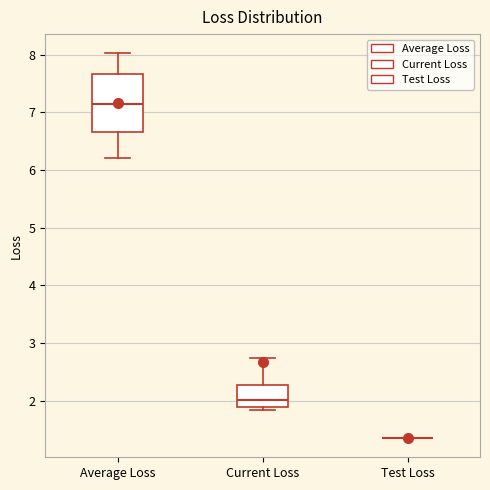

Reading left to right, transcribe this box plot: for each box, give where its median line is, the range the box spans, and where its two whiskers end, as read against the y-axis. The values are not printed on the chart, so give them approximately, as read against the axis.

Average Loss: median 7.1, box 6.7 to 7.7, whiskers 6.2 to 8.0
Current Loss: median 2.0, box 1.9 to 2.3, whiskers 1.8 to 2.7
Test Loss: box collapsed to a line at 1.3, whiskers 1.3 to 1.3